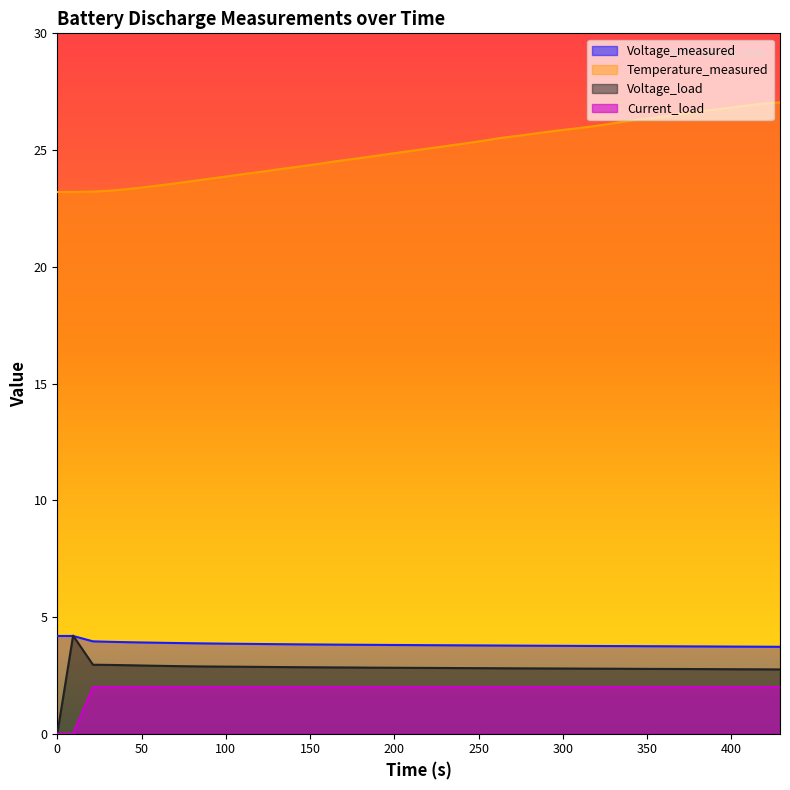

True or false: Voltage_measured and Temperature_measured cross at least once.

False